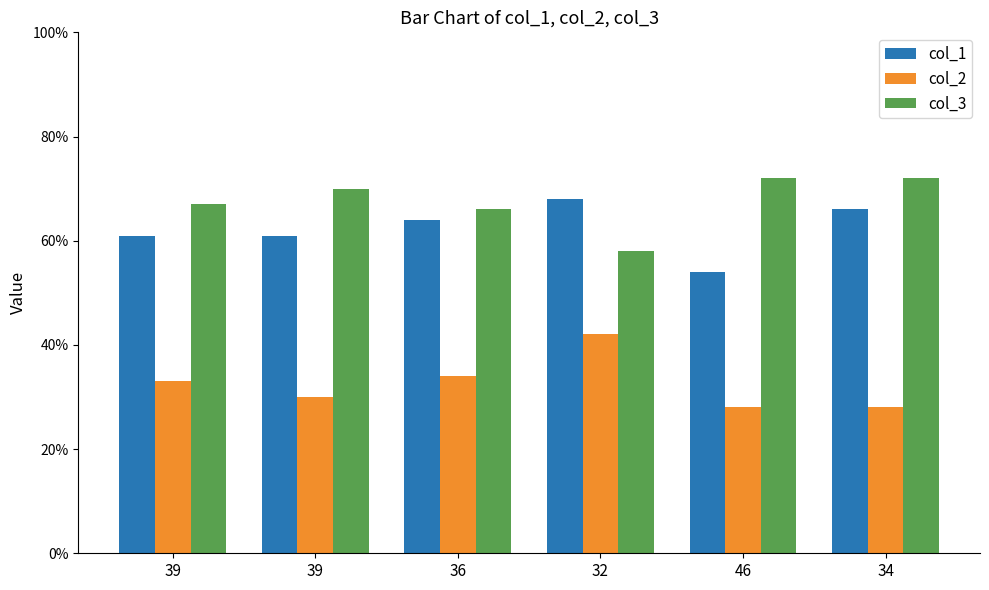

At which category is the sum across all series the highest?

32